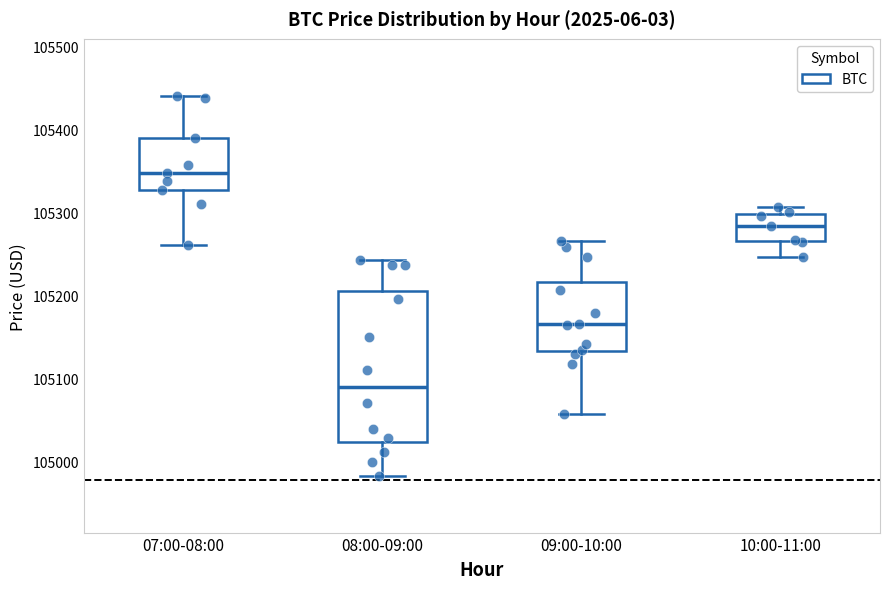

Which box's median line is the highest?

07:00-08:00